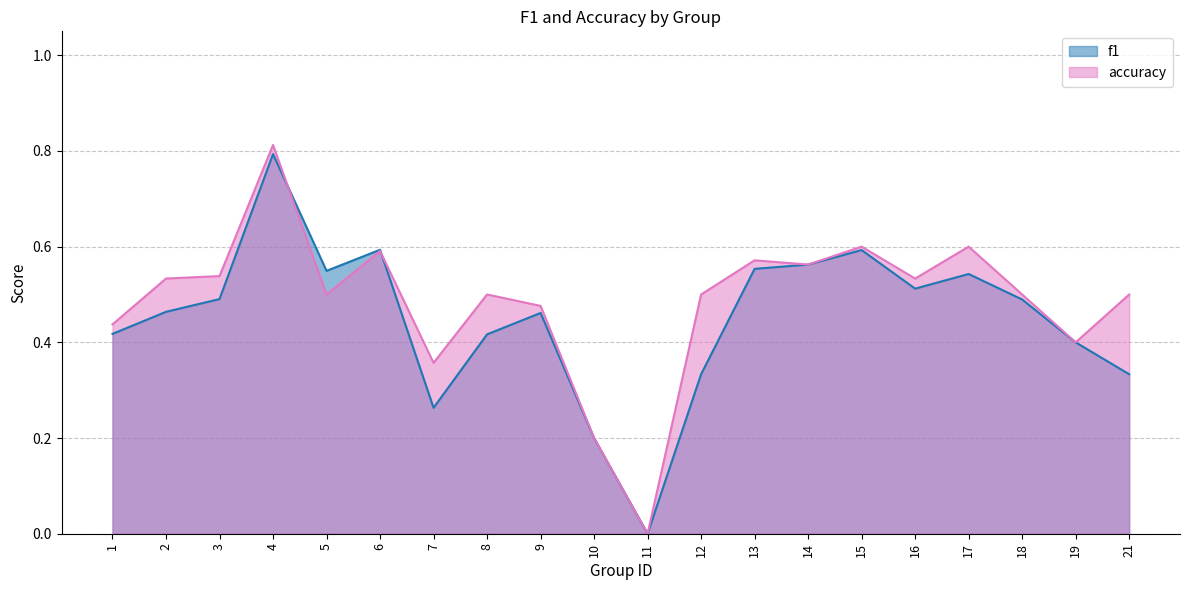

Reading left to right, extract all data points from this chart.

f1: 1=0.4	2=0.5	3=0.5	4=0.8	5=0.5	6=0.6	7=0.3	8=0.4	9=0.5	10=0.2	11=0.0	12=0.3	13=0.6	14=0.6	15=0.6	16=0.5	17=0.5	18=0.5	19=0.4	21=0.3
accuracy: 1=0.4	2=0.5	3=0.5	4=0.8	5=0.5	6=0.6	7=0.4	8=0.5	9=0.5	10=0.2	11=0.0	12=0.5	13=0.6	14=0.6	15=0.6	16=0.5	17=0.6	18=0.5	19=0.4	21=0.5